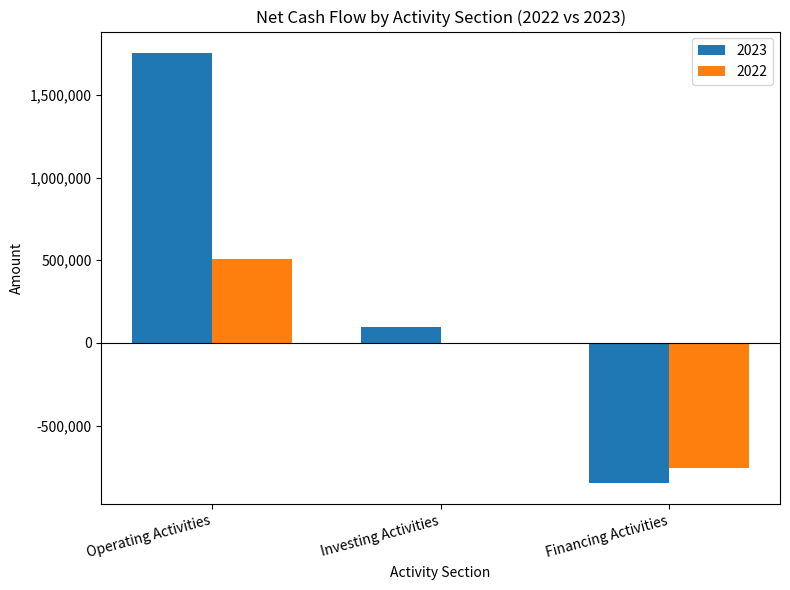

Reading left to right, list all the values displayed in this chart.

2023: 1752525	97546	-845000
2022: 509543	-26	-757847